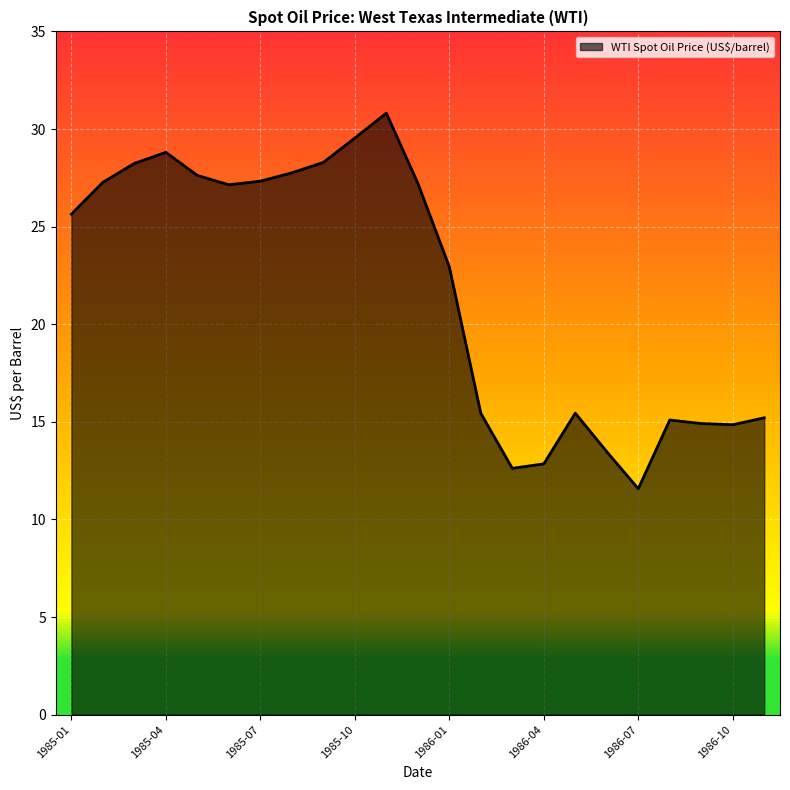

At which category does the chart reach its peak across all series?

10